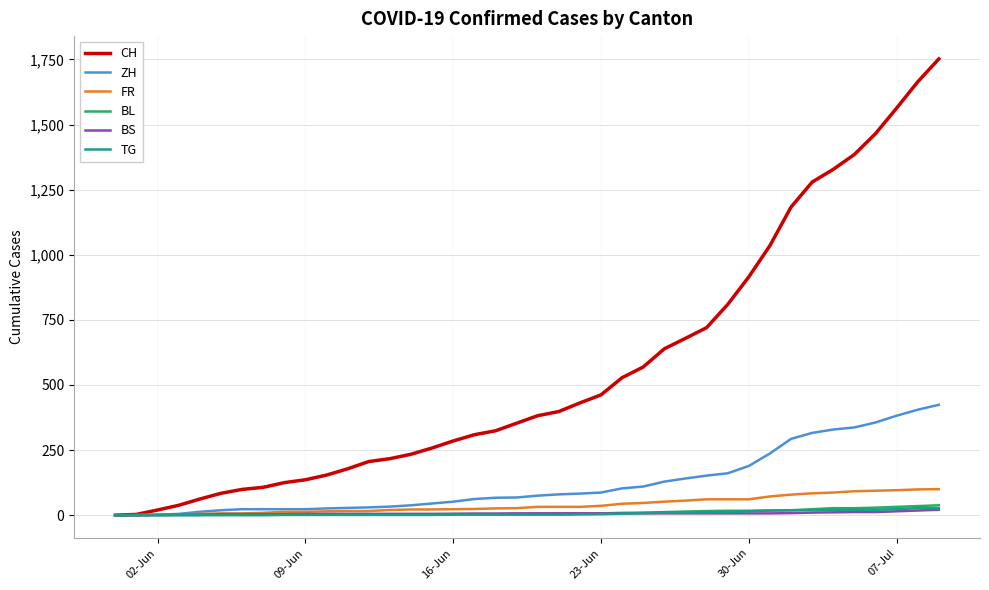

What is the highest value of the CH series?

1752